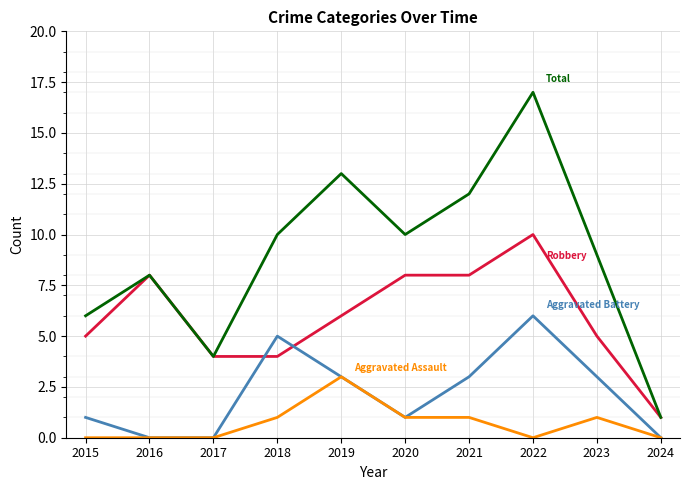

What is the greatest value displayed?

17